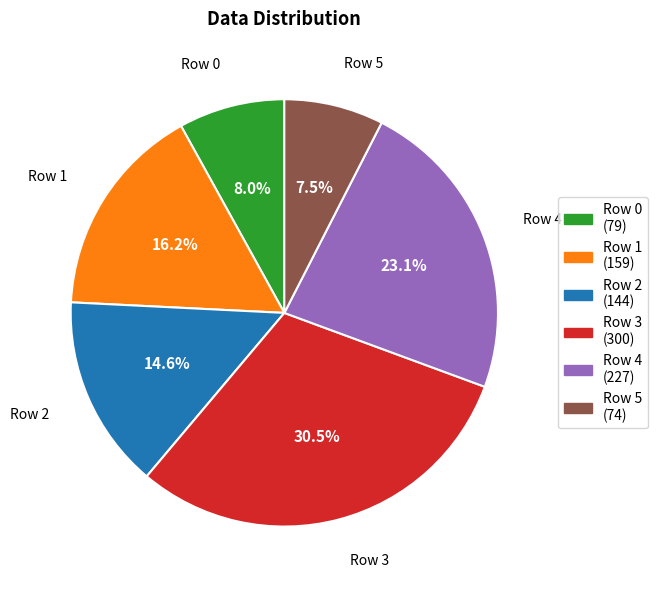

How many segments does this pie chart have?

6